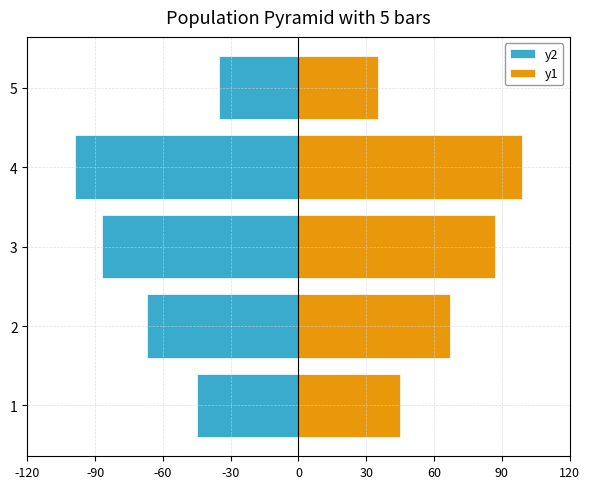

True or false: y2 has a value of -175 at 4.

False